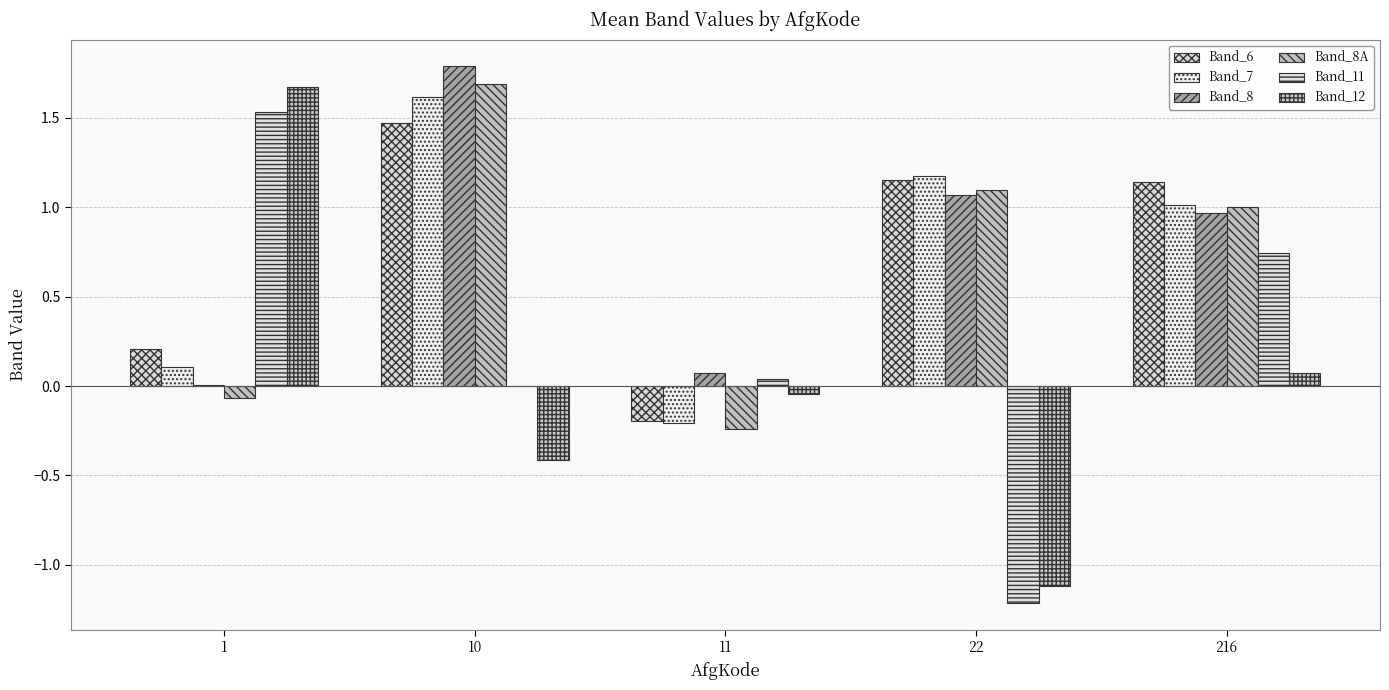

Count the number of data series in this chart.

6